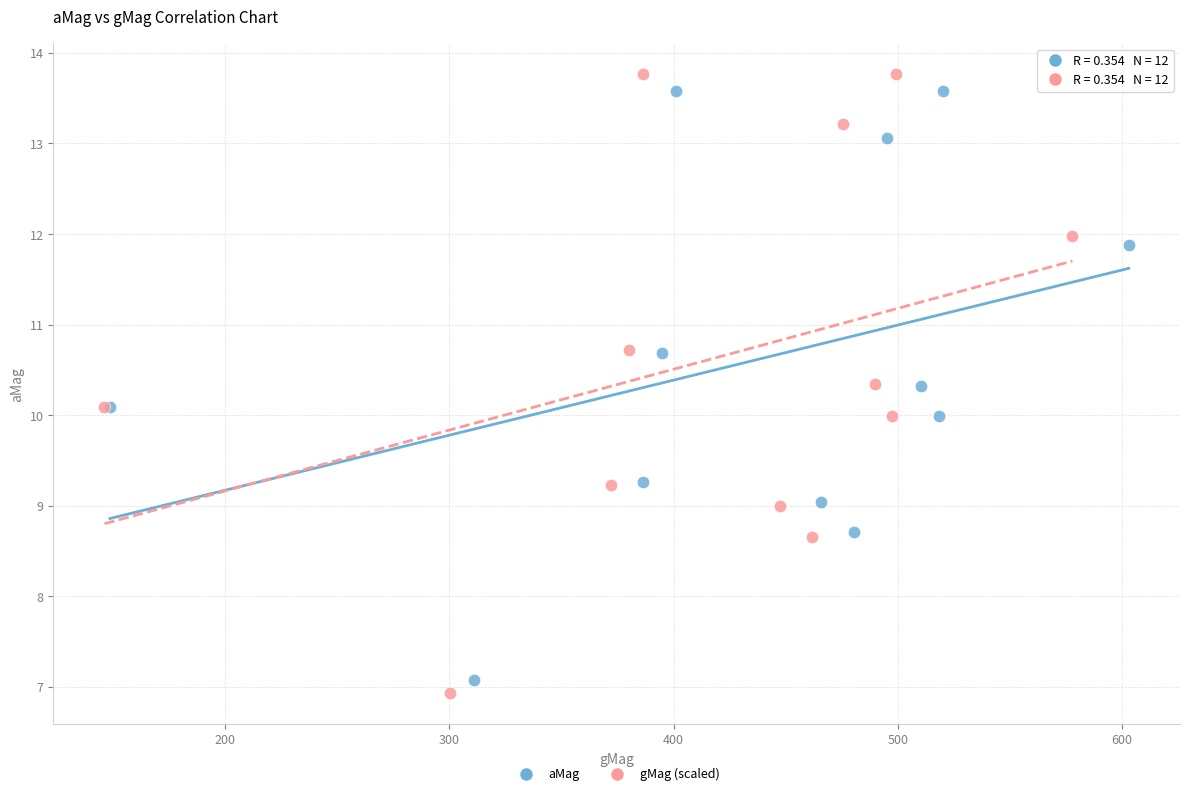

Which series has the widest spread of Y values?

gMag (scaled)